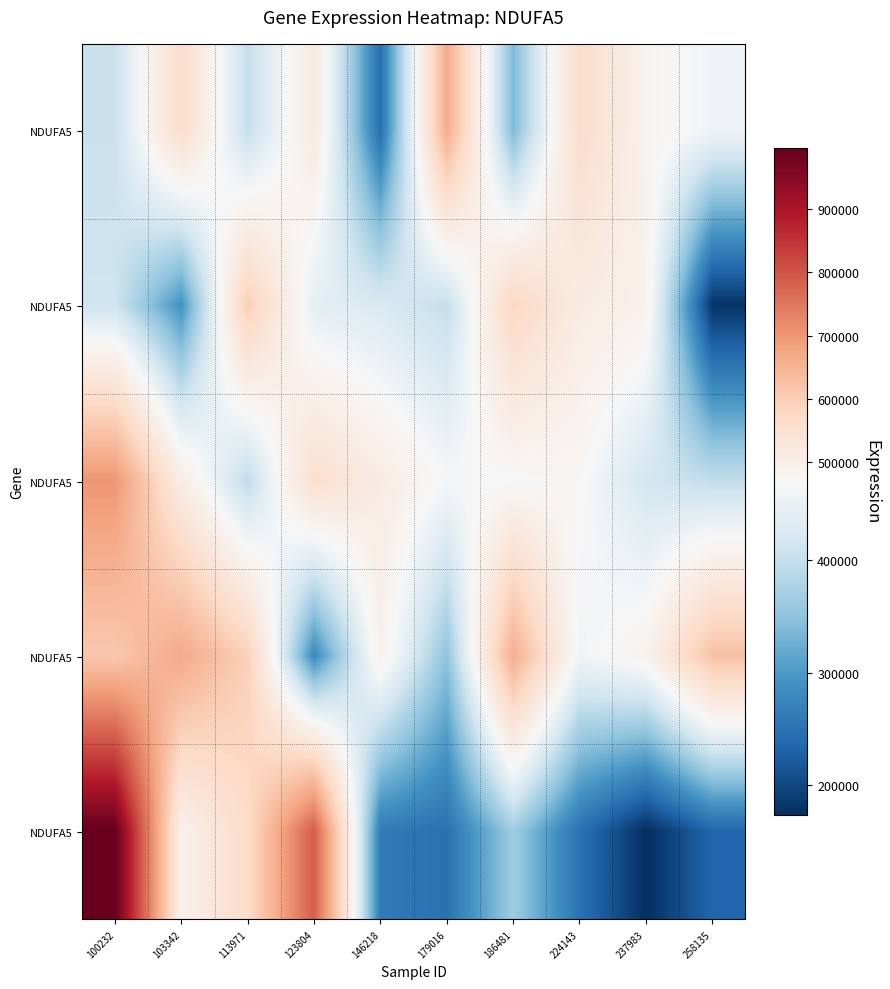

How many categories are shown in the chart?

10